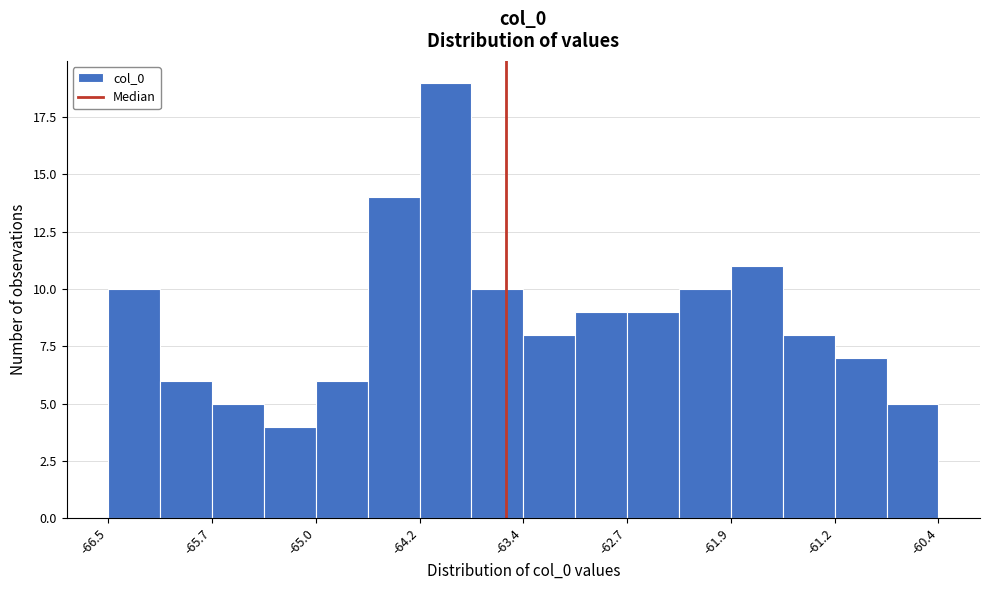

Read against the x-axis, roughly where is the centre of the tallest bar?

-64.0